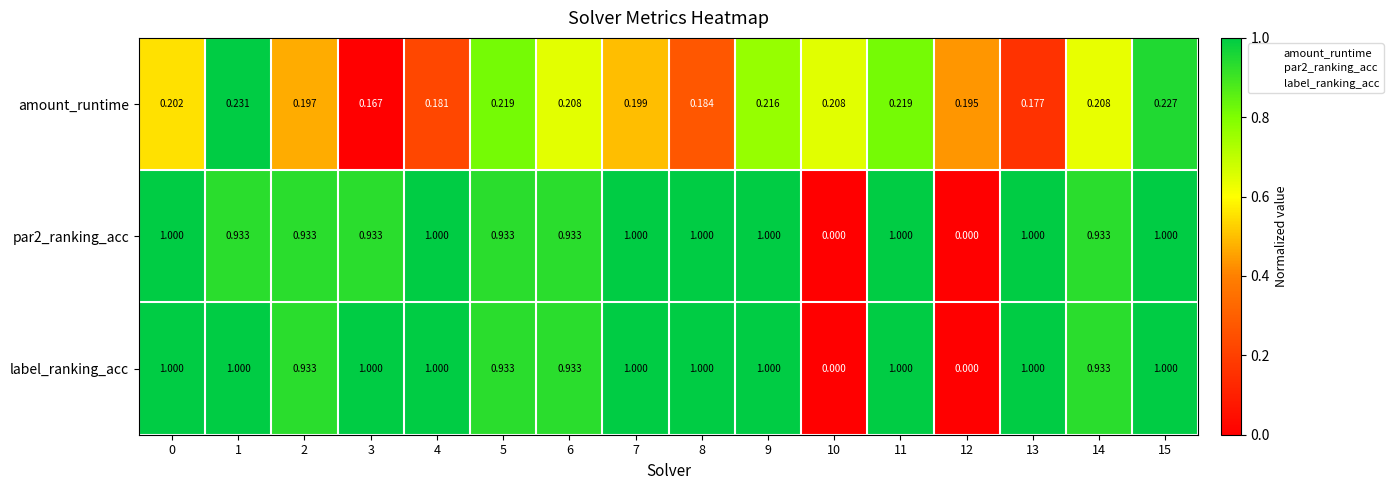

Which series has the largest total across all categories?

label_ranking_acc